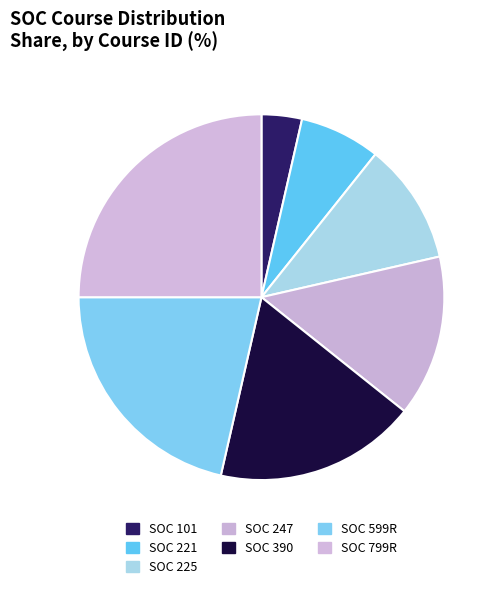

How many segments does this pie chart have?

7